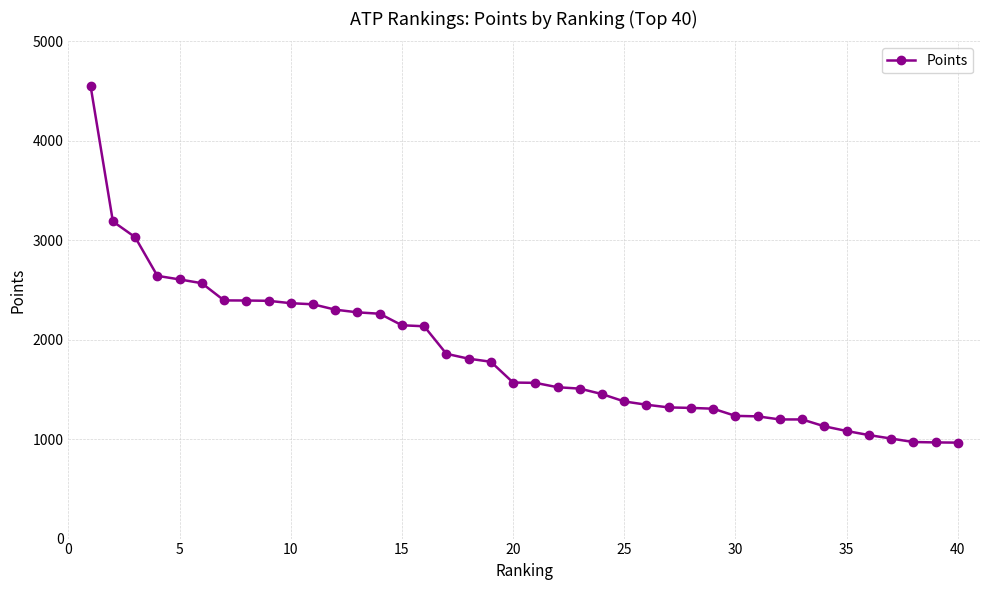

What is the value of the 36th point from the left?

1041